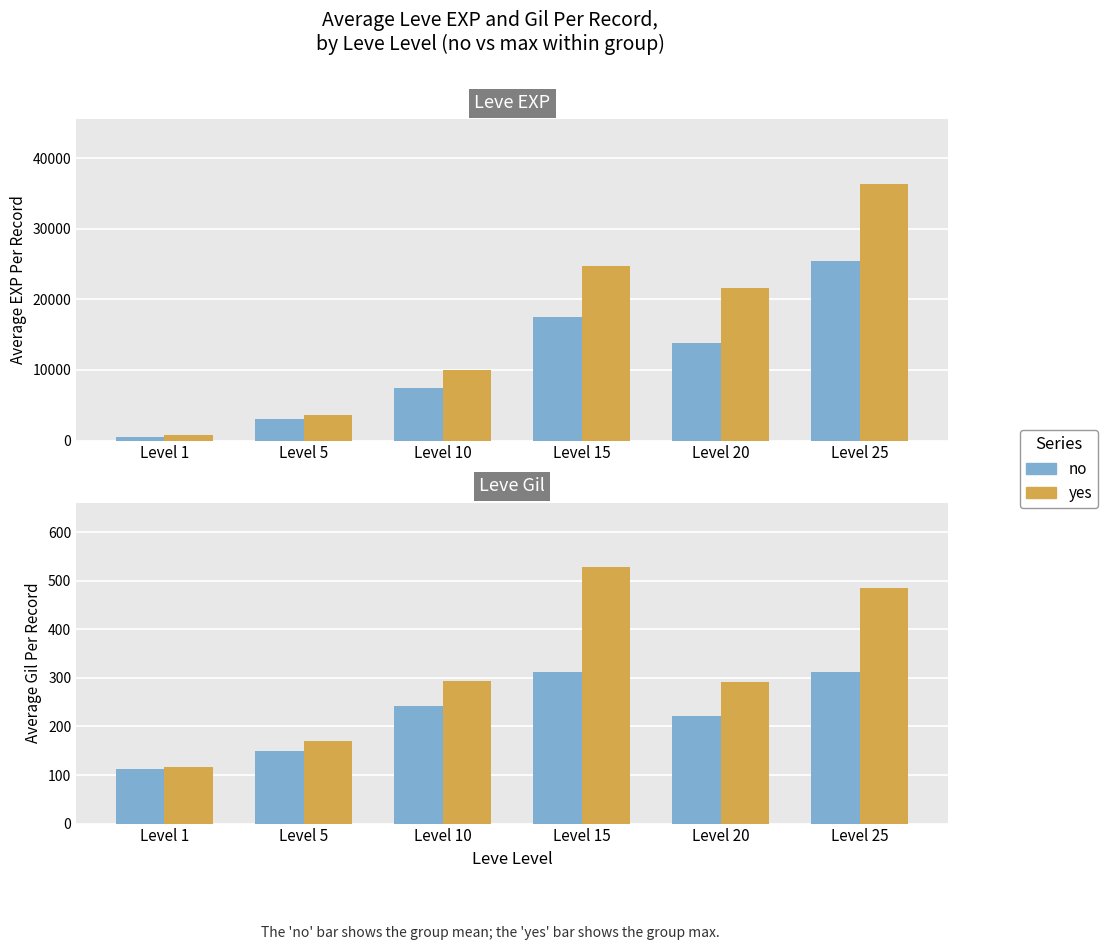

Which category has the lowest value across all series?

Level 1